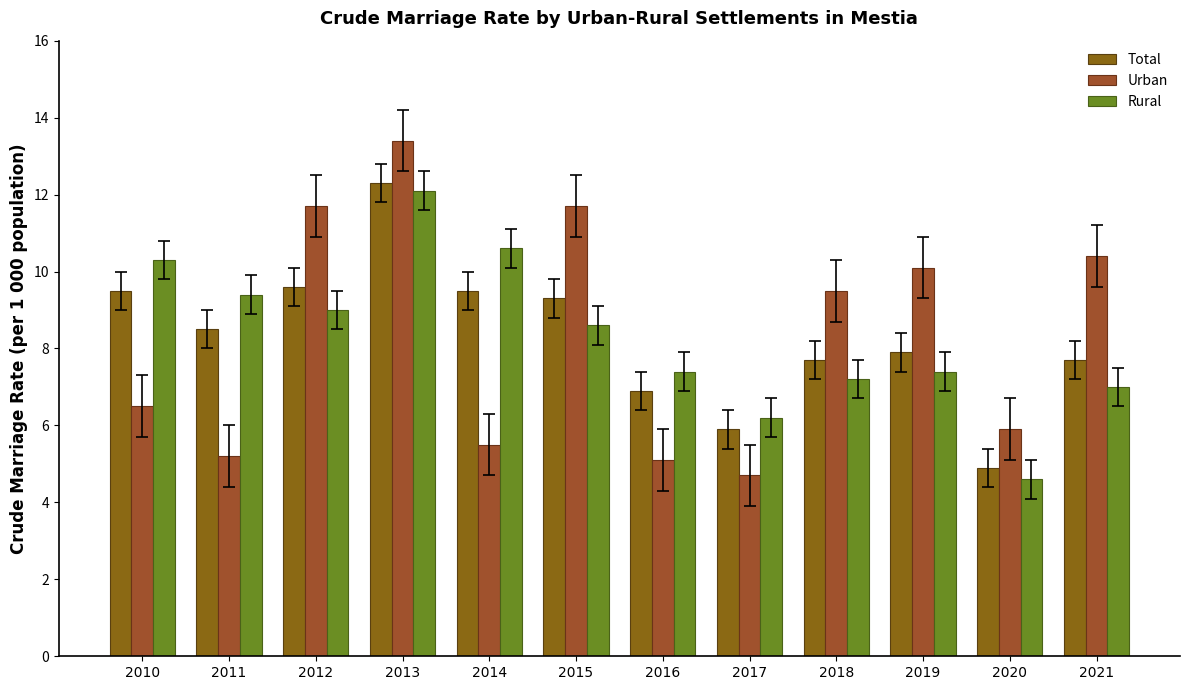

Count the number of categories in the chart.

12